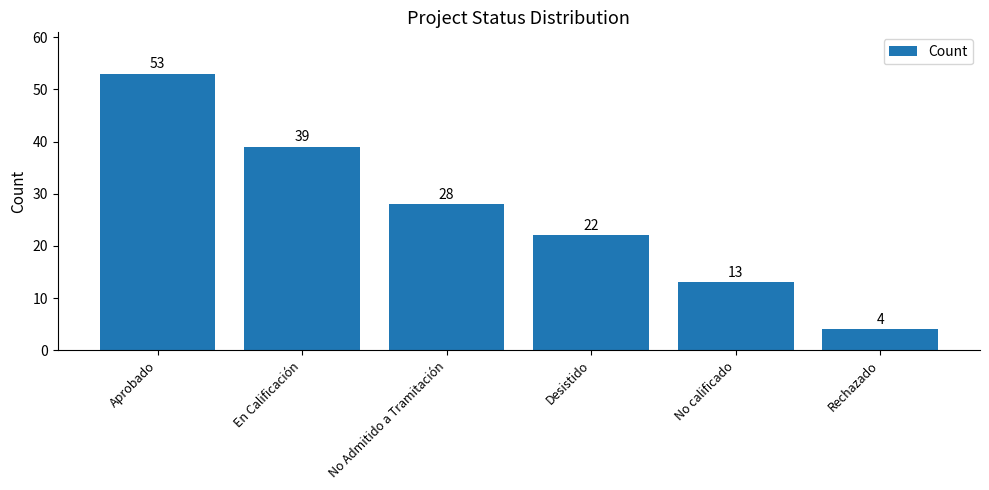

How many distinct data groups are displayed?

1